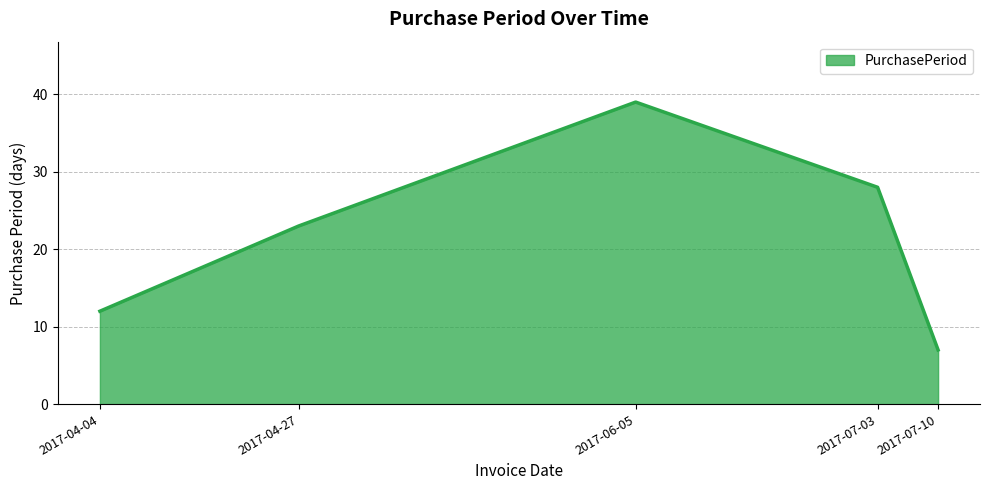

How many categories are shown in the chart?

5